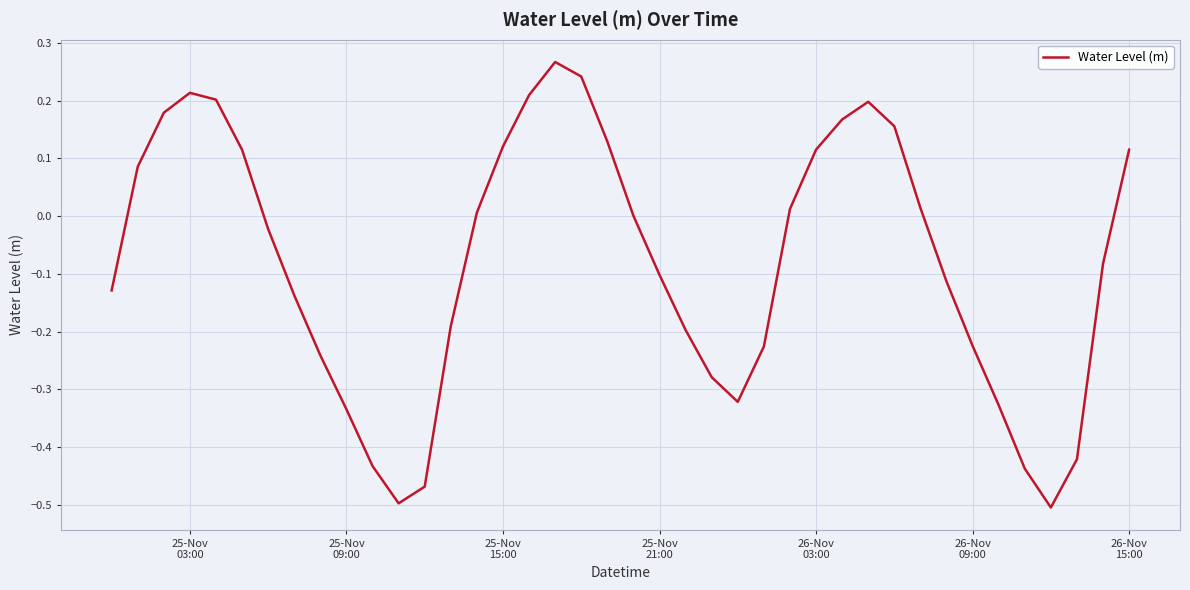

What is the difference between the maximum and minimum values?

0.8